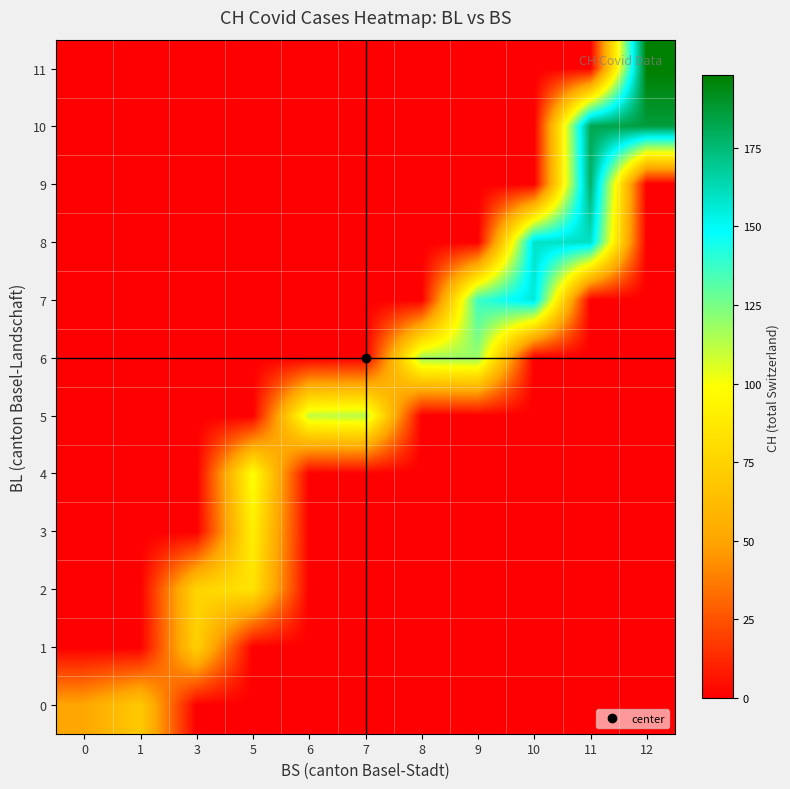

Which series changed the most between 3 and 5?

row_4